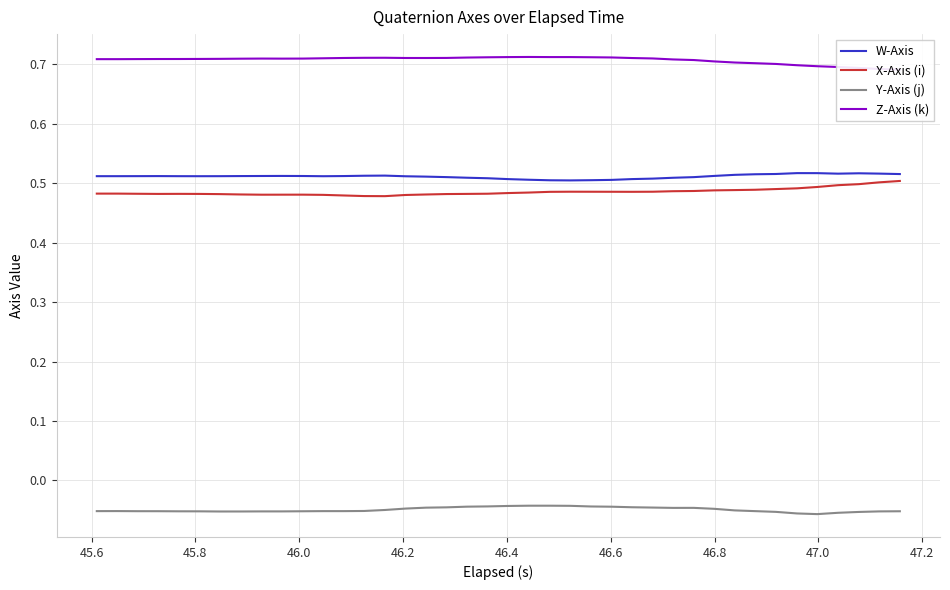

Is this an area chart (filled region under the line)?

No